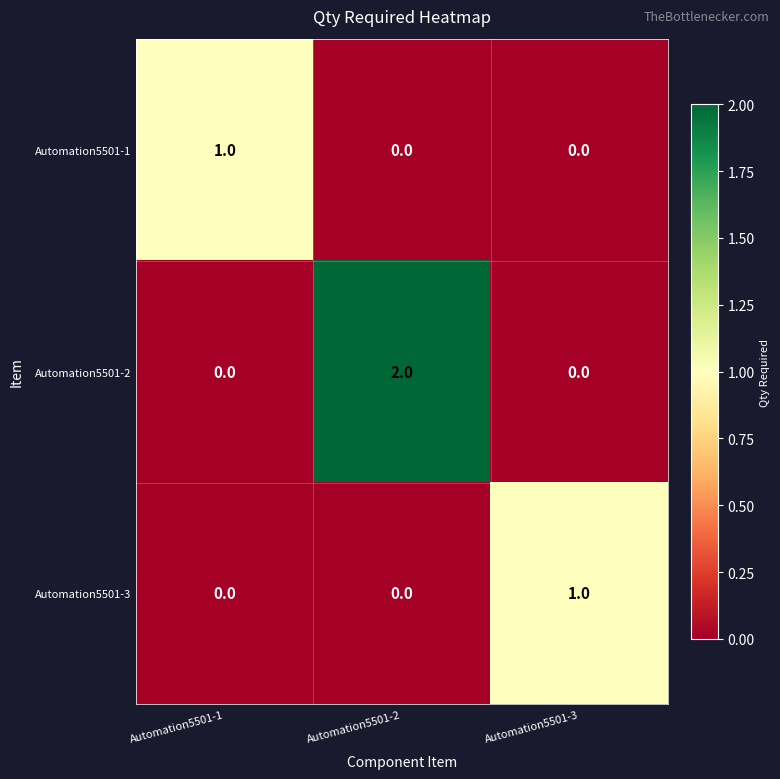

Is the value of Automation5501-3 at Automation5501-2 greater than the value of Automation5501-2 at Automation5501-2?

No